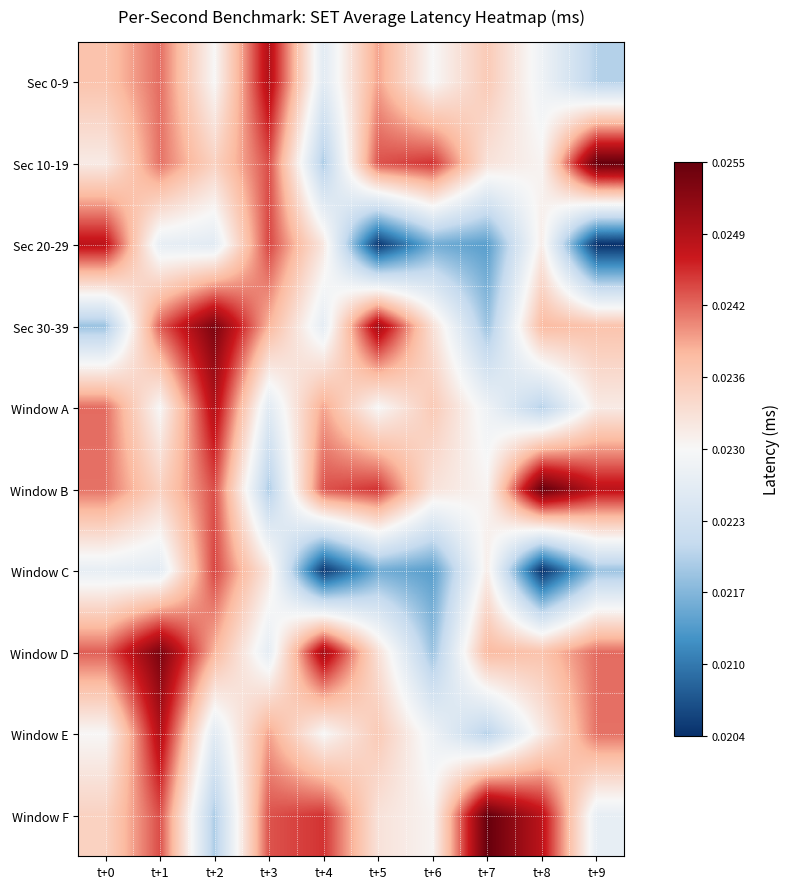

Count the number of data series in this chart.

10